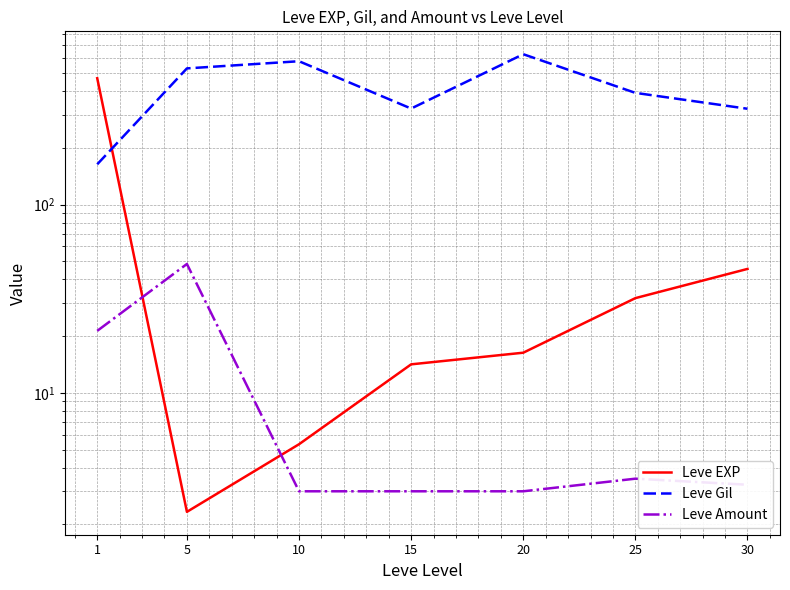

Where do Leve Amount and Leve EXP first cross each other?

1 and 5